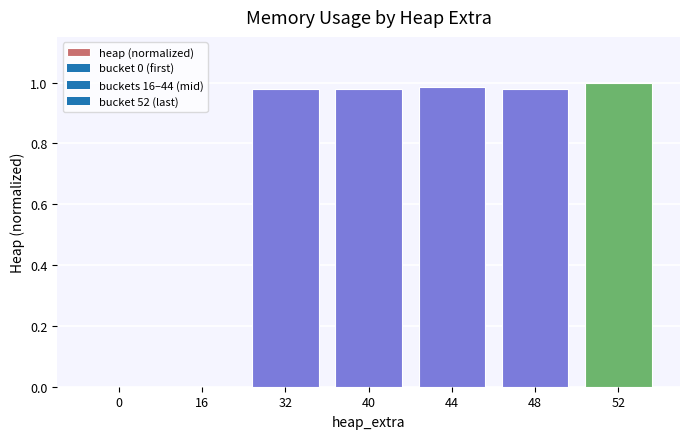

At which category does the chart reach its peak across all series?

52